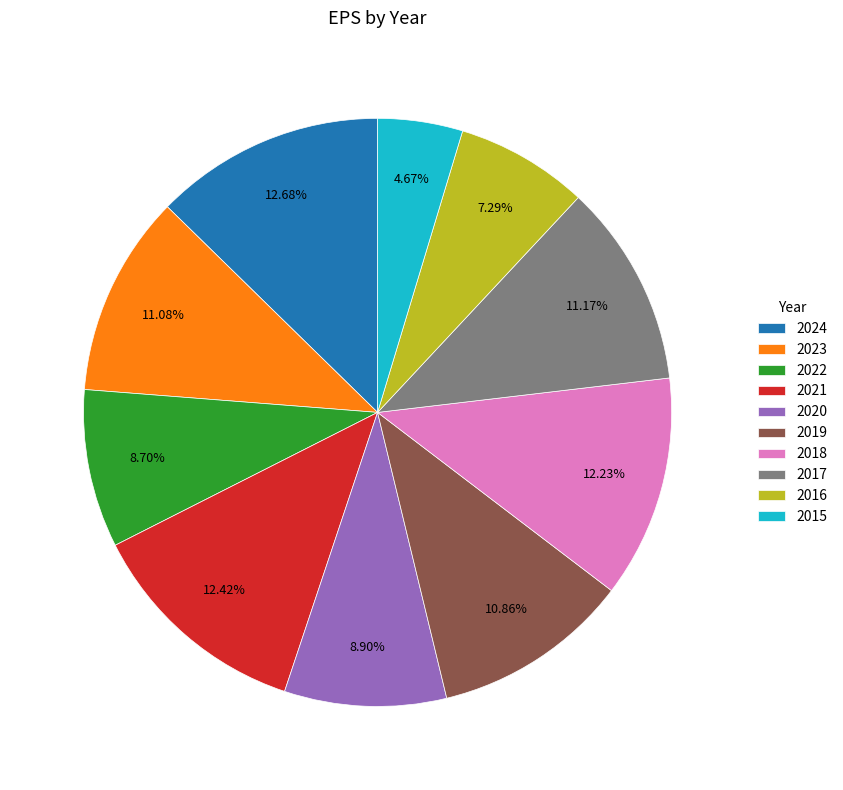

To the nearest percent, what portion does 2024 represent?

13%